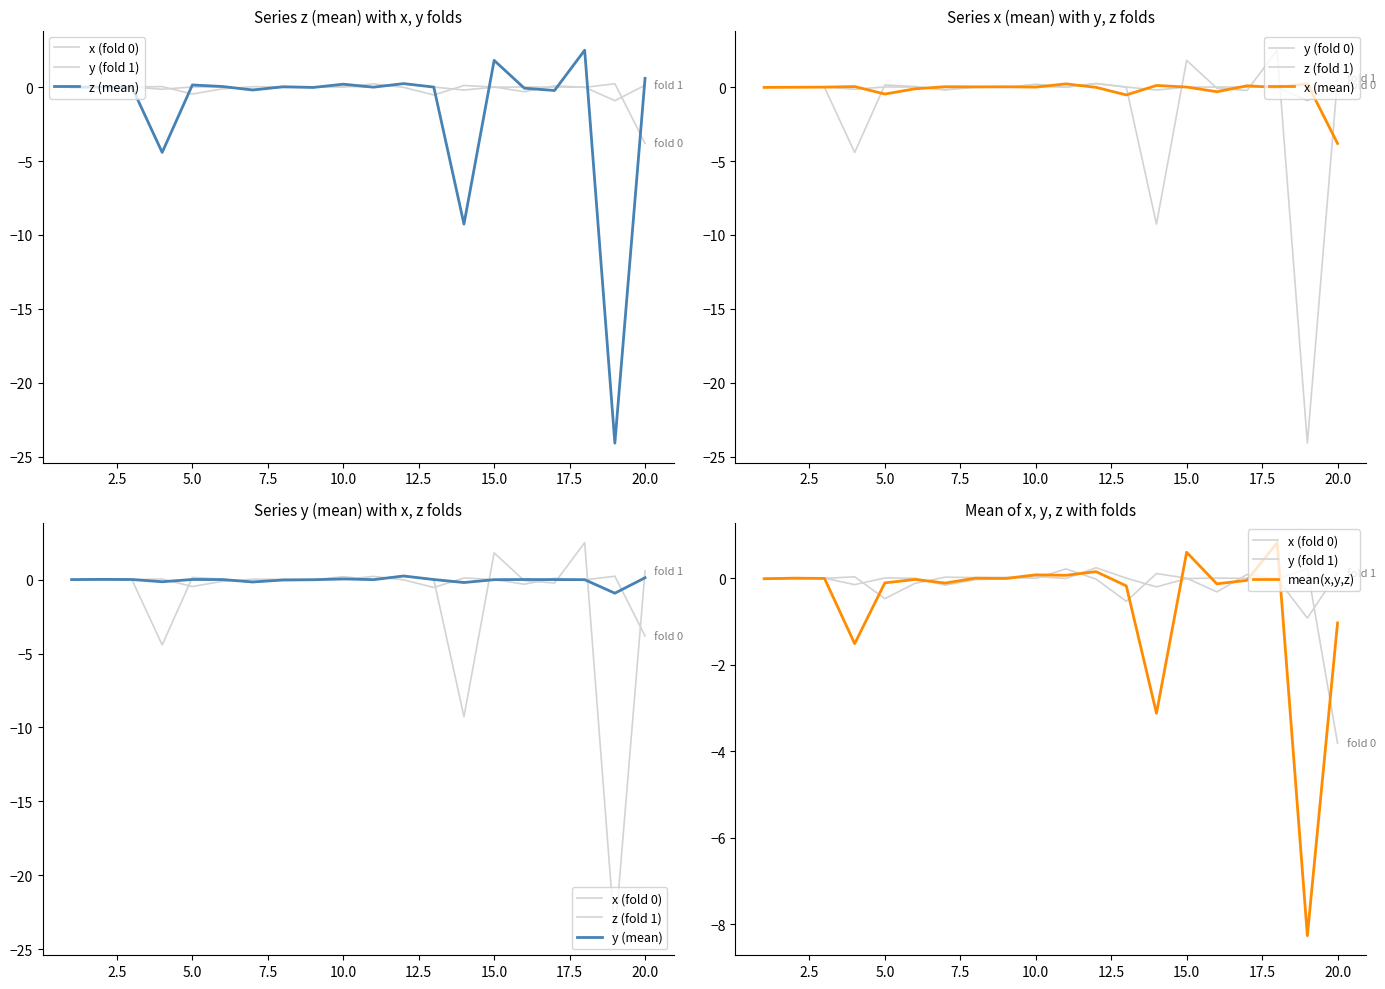

Between 3 and 10, which series saw the biggest shift?

z